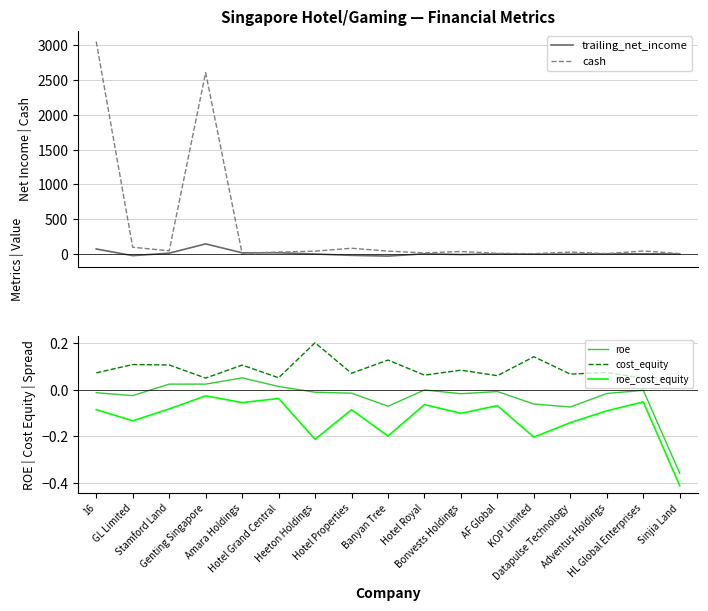

Where is the first local minimum for roe?

GL Limited